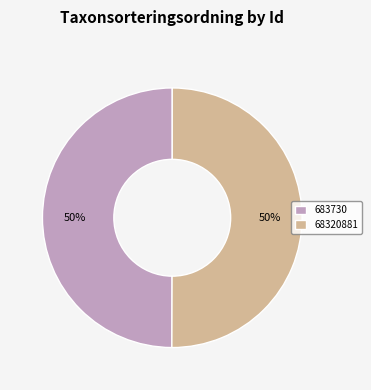

The 683730 slice represents 56% of the pie. True or false?

False